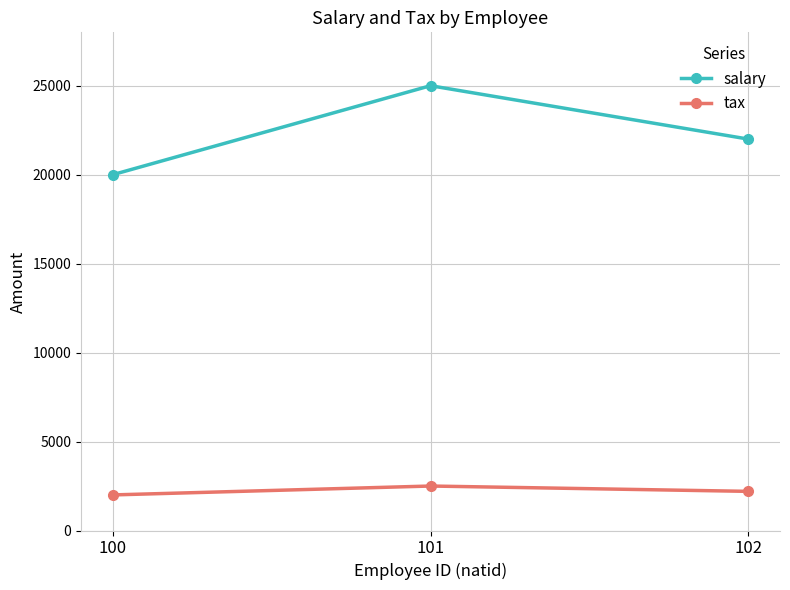

What are all the series names shown in the legend?

salary, tax